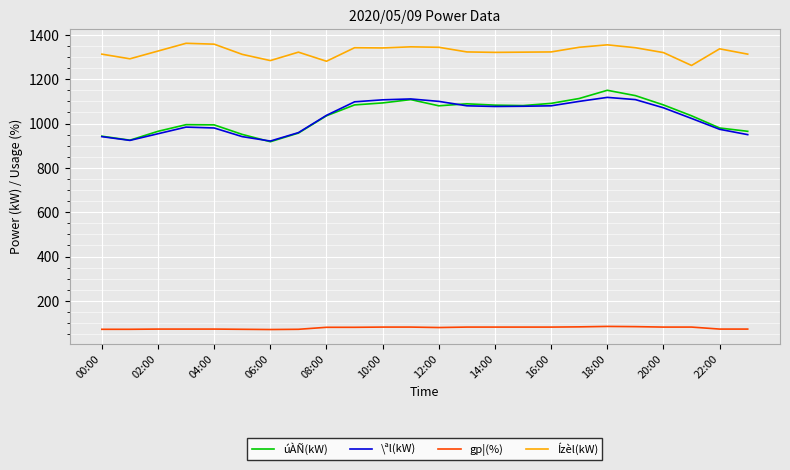

True or false: \ªl(kW) and gp¦(%) intersect in this chart.

False